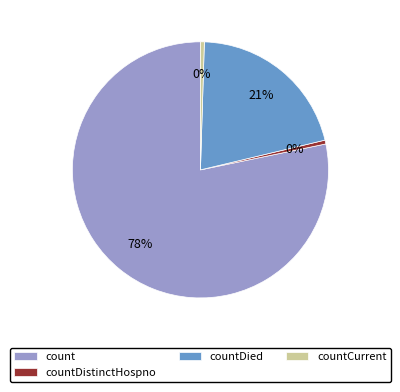

Which slice is the largest?

count